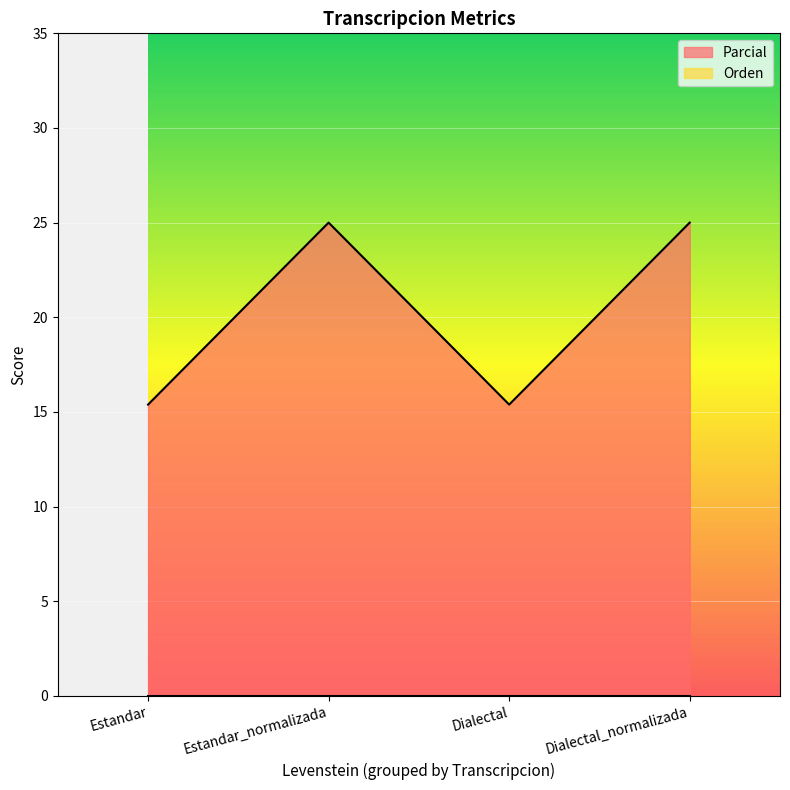

True or false: the data shows 22.1 at Dialectal.

False